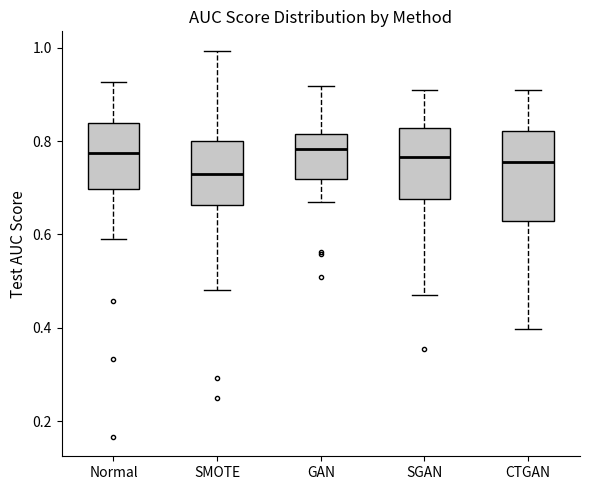

Comparing the boxes themselves (not the whiskers), which one is the tallest?

CTGAN